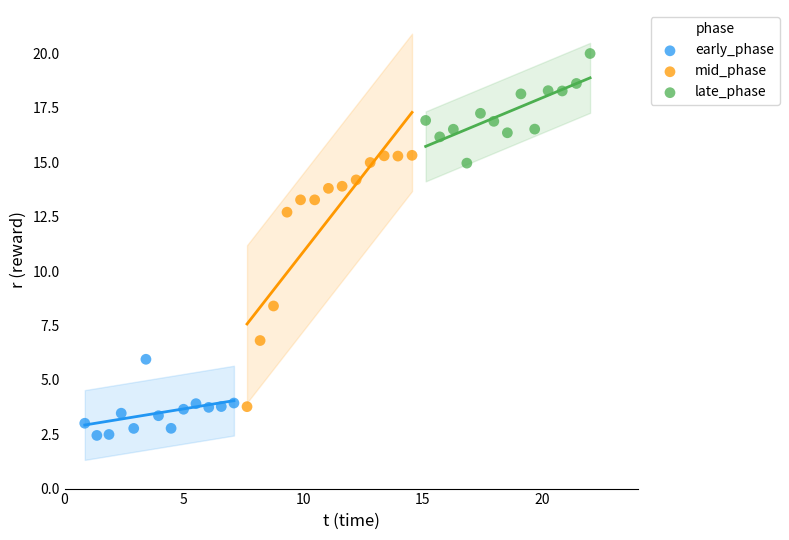

Which series contains the highest Y value?

late_phase